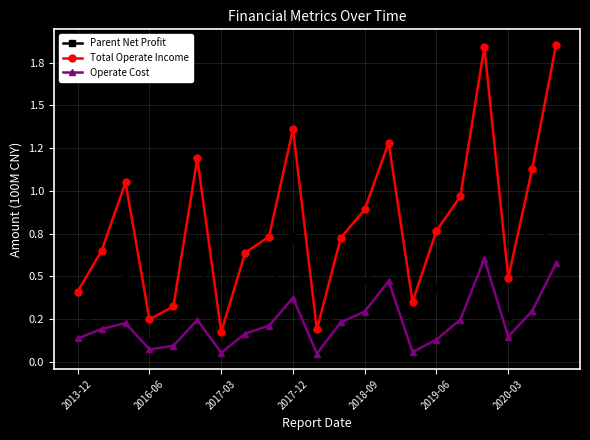

What is the value of the Parent Net Profit point at the 6th from the left?

0.7